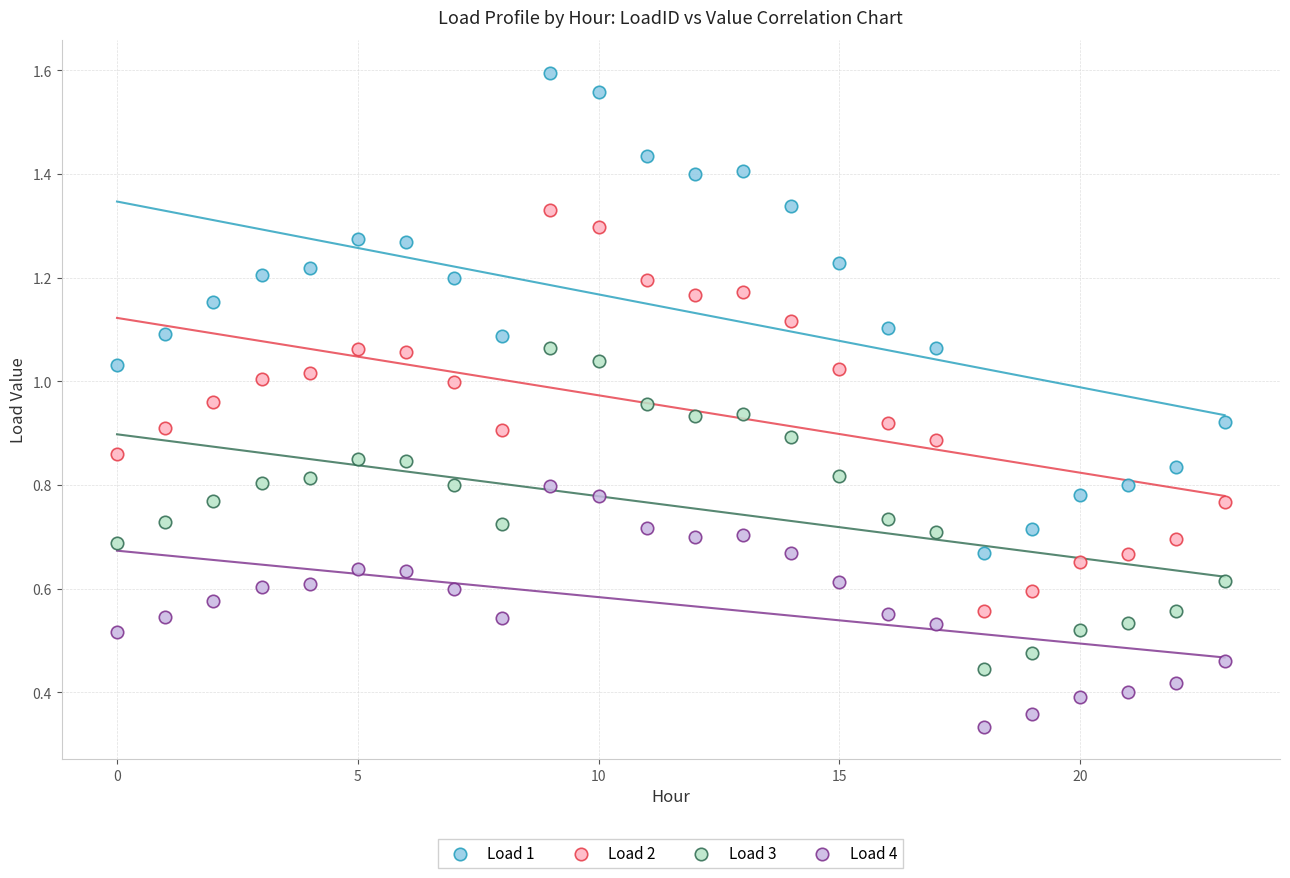

What are all the series names shown in the legend?

Load 1, Load 2, Load 3, Load 4